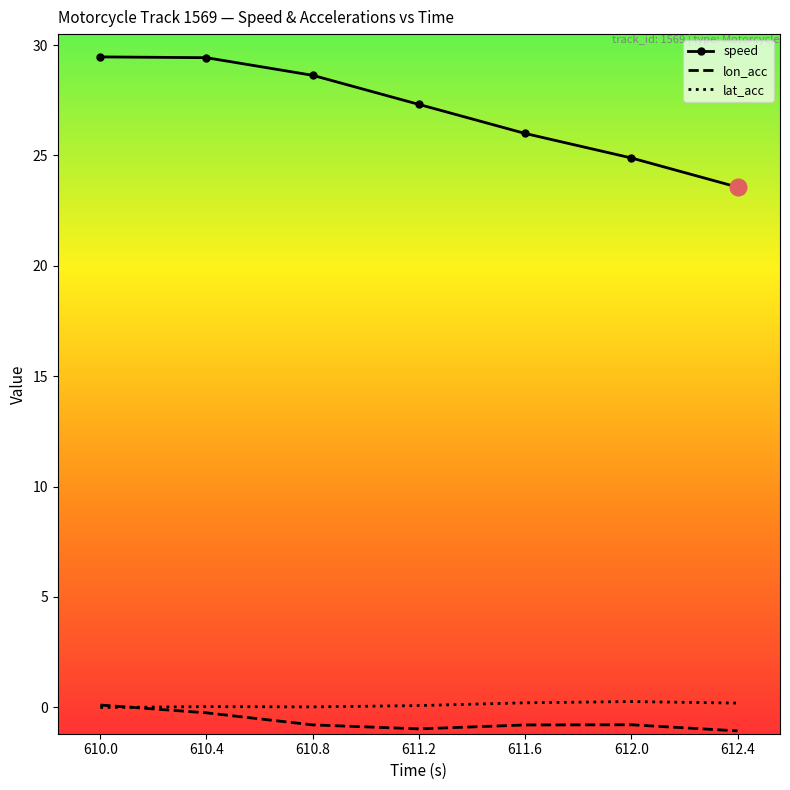

True or false: speed and lat_acc cross at least once.

False